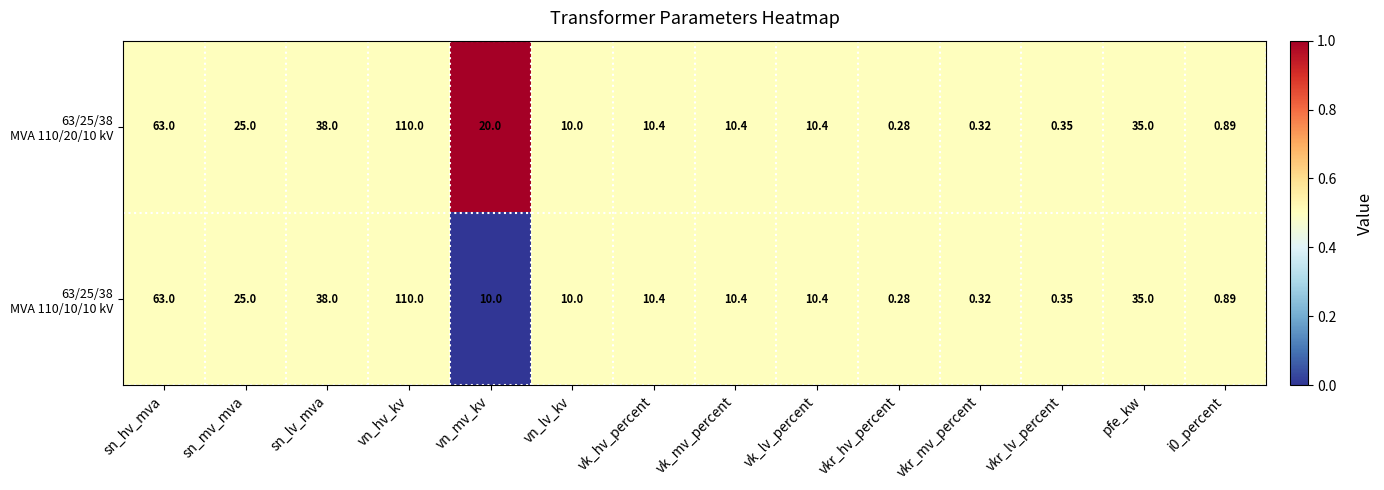

What is the maximum value shown in the chart?

110.0